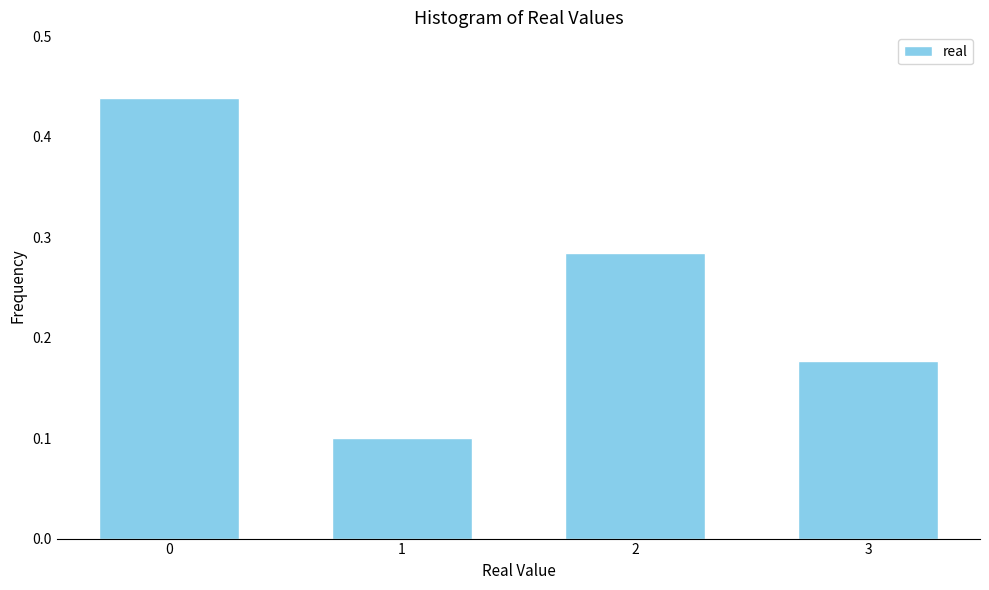

List the labels in order of value, smallest first.

1, 3, 2, 0